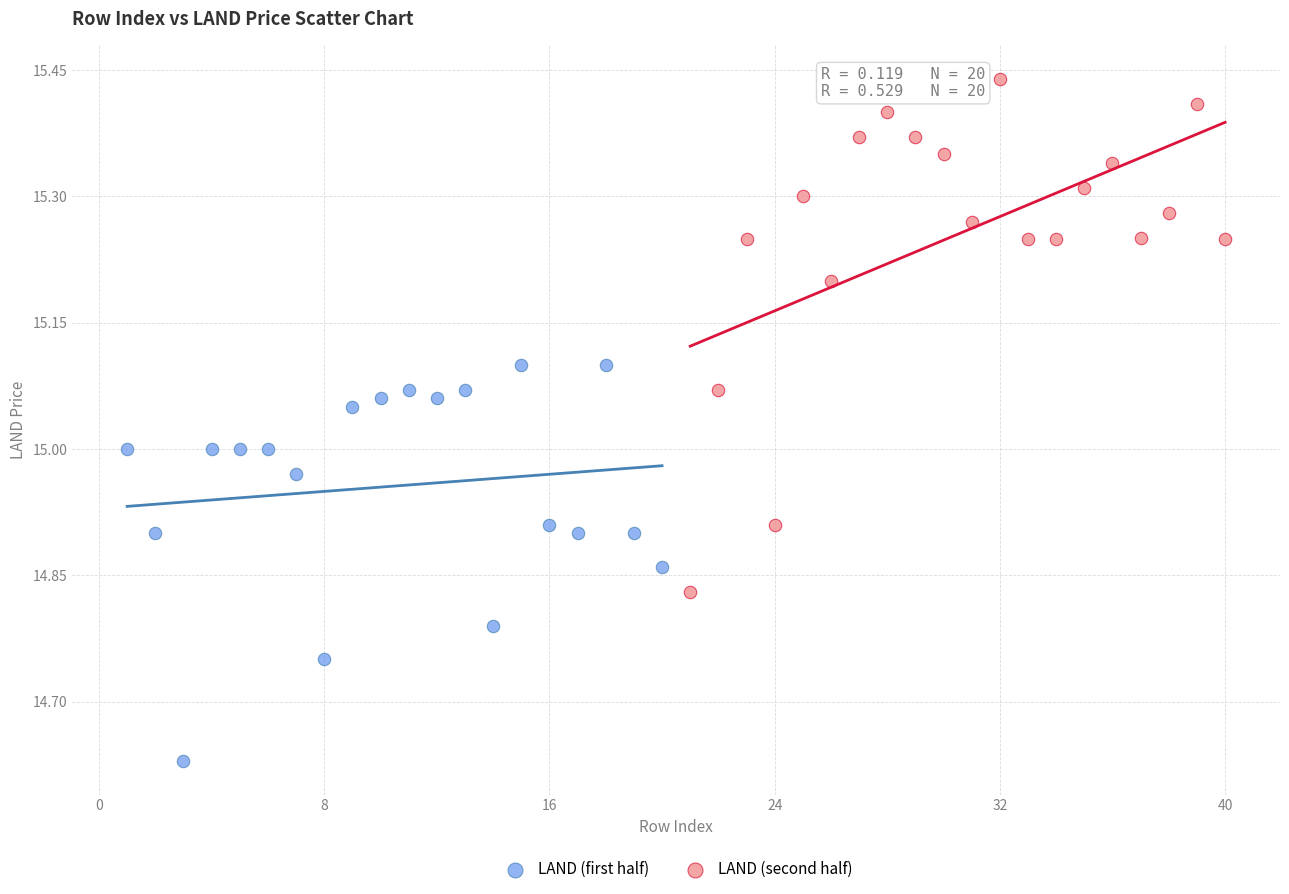

Which series contains the lowest Y value?

LAND (first half)